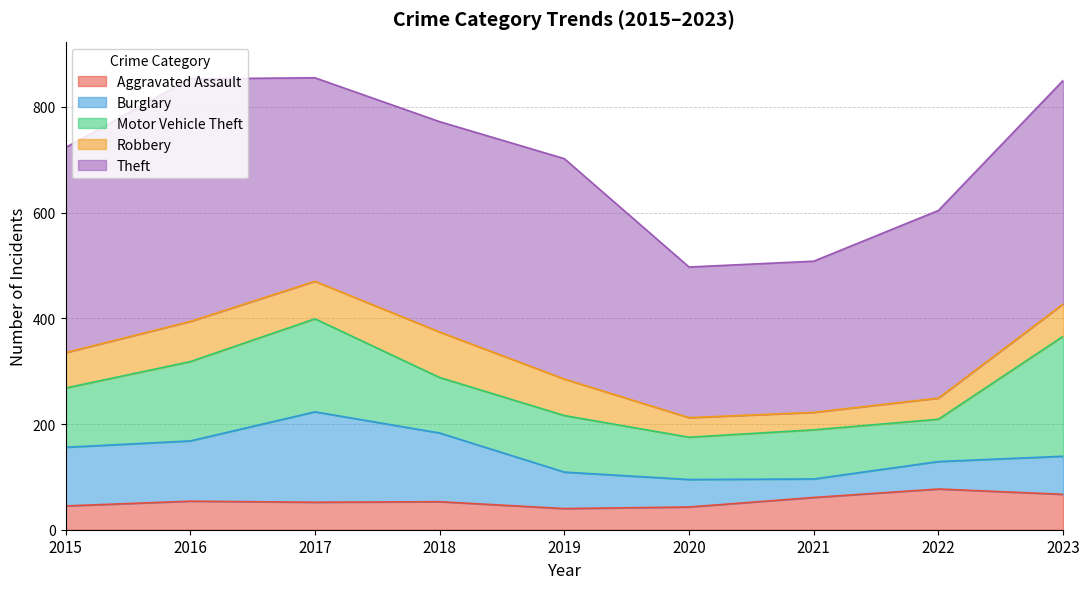

What is the value of the Burglary point at the 1st from the left?

111